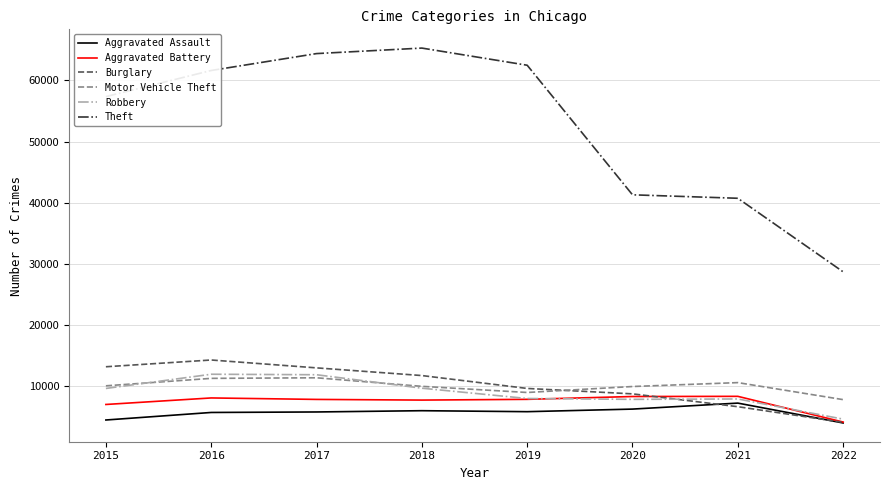

What is the difference between the highest and lowest values at 2017?

58587